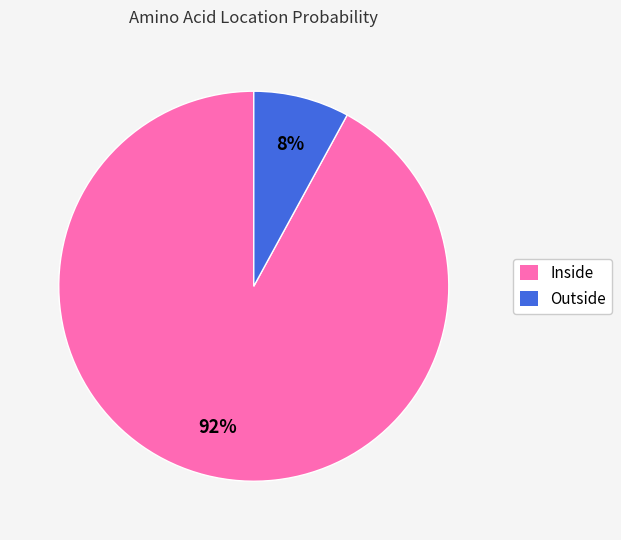

To the nearest percent, what percentage of the pie is Outside?

8%